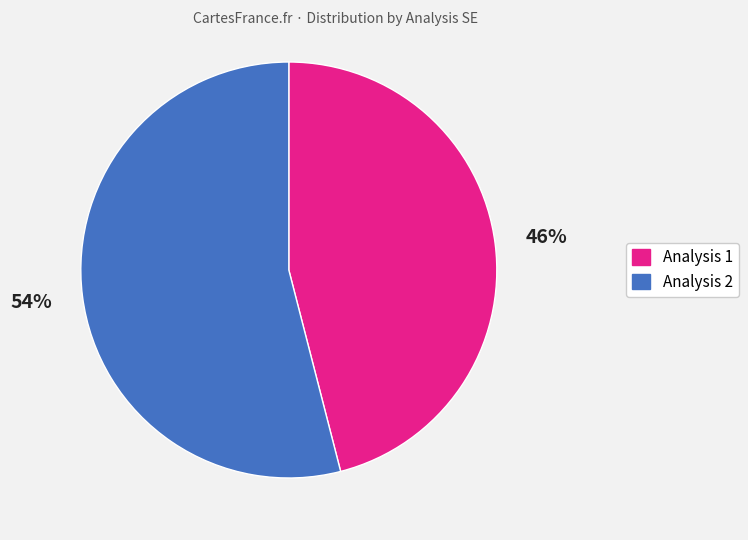

To the nearest percent, what is the difference between the largest and smallest slice percentages?

8%